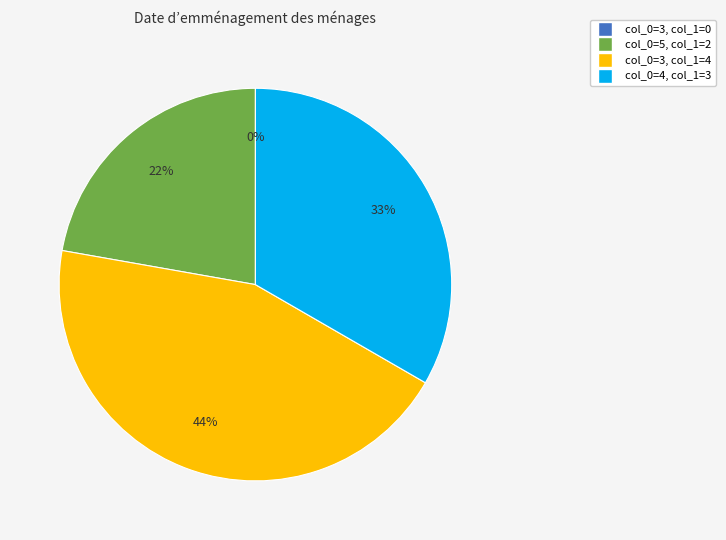

What is the change in value from 5 to 4?

+1